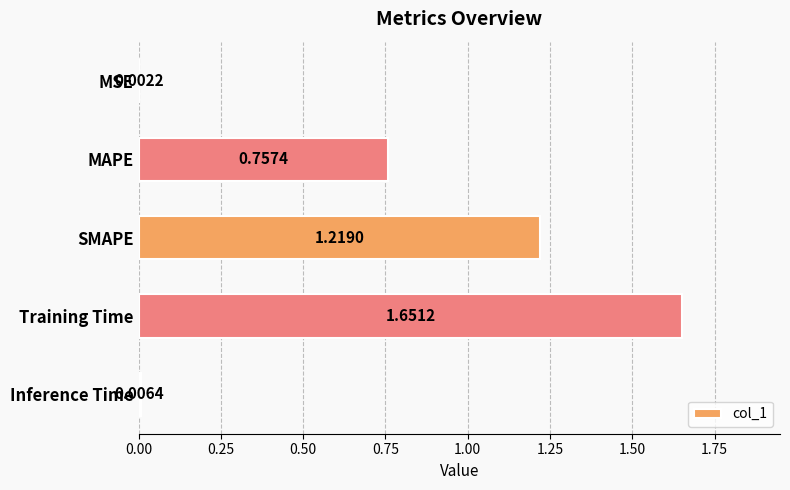

What is the sum of all values?

3.6